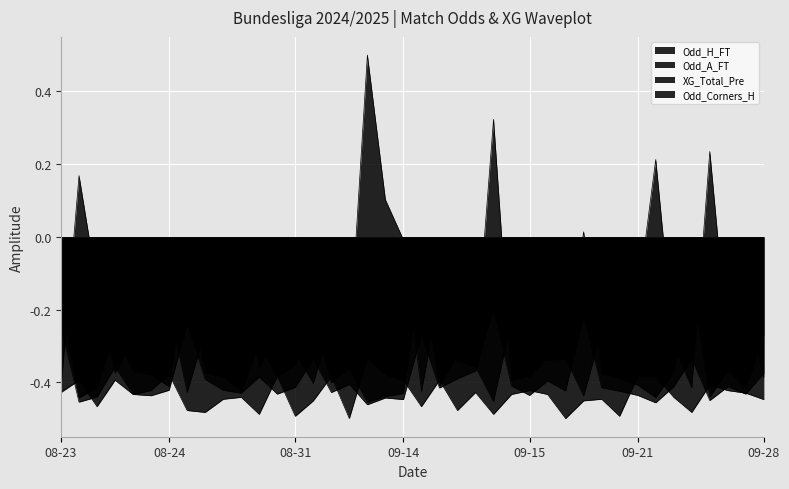

Is it true that Odd_Corners_H equals -0.2 at 23?

False